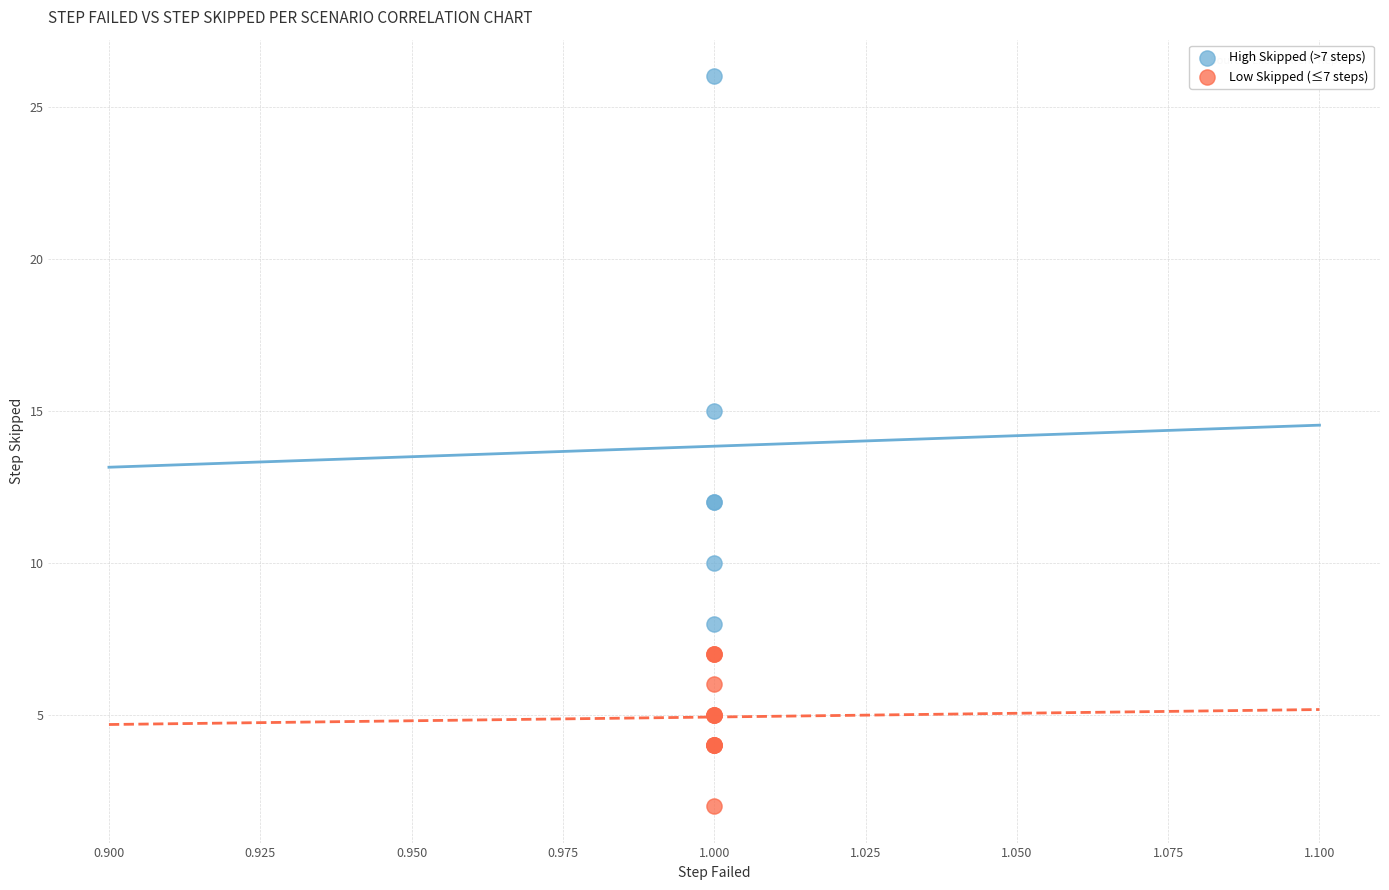

Which series reaches the maximum Y coordinate?

High Skipped (>7 steps)